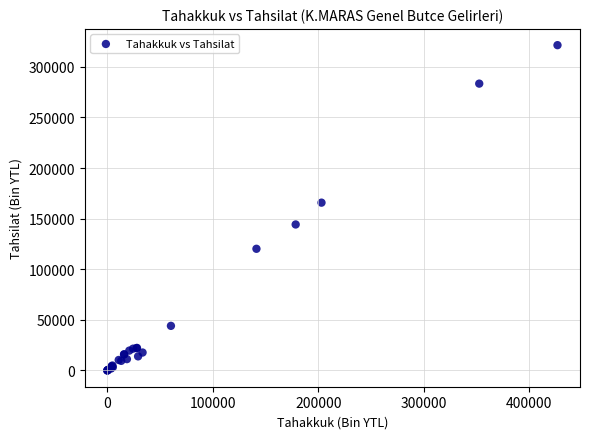

What Y value in the scatter plot is closest to 160718?

165813